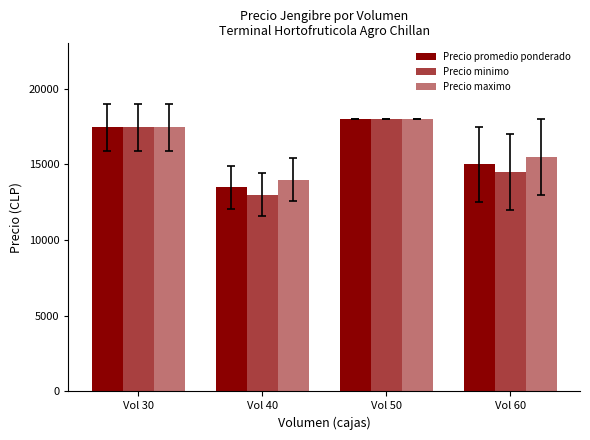

What is the value of the Precio minimo bar at the 2nd from the left?

13000.0